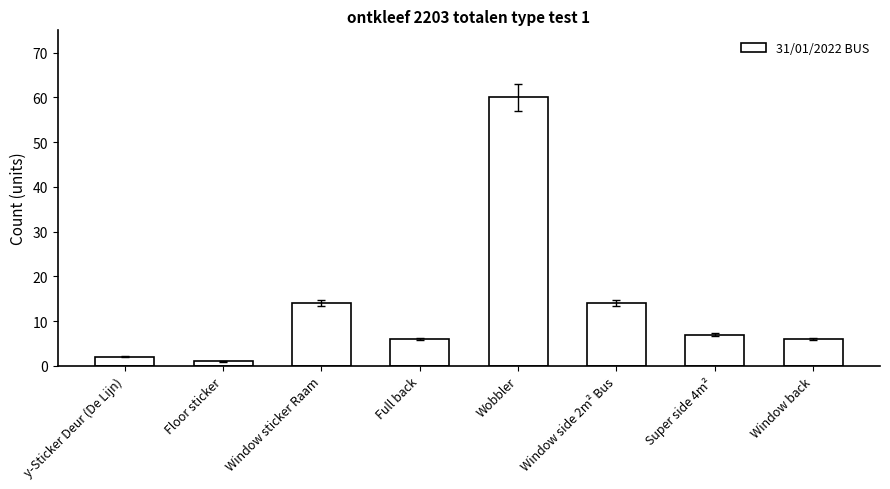

What position from the left is y-Sticker Deur (De Lijn)?

1